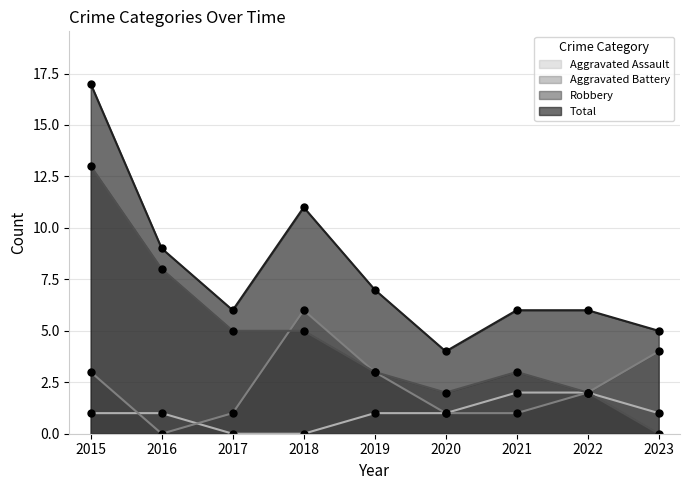

What is the approximate value of Aggravated Assault at 2022?

2